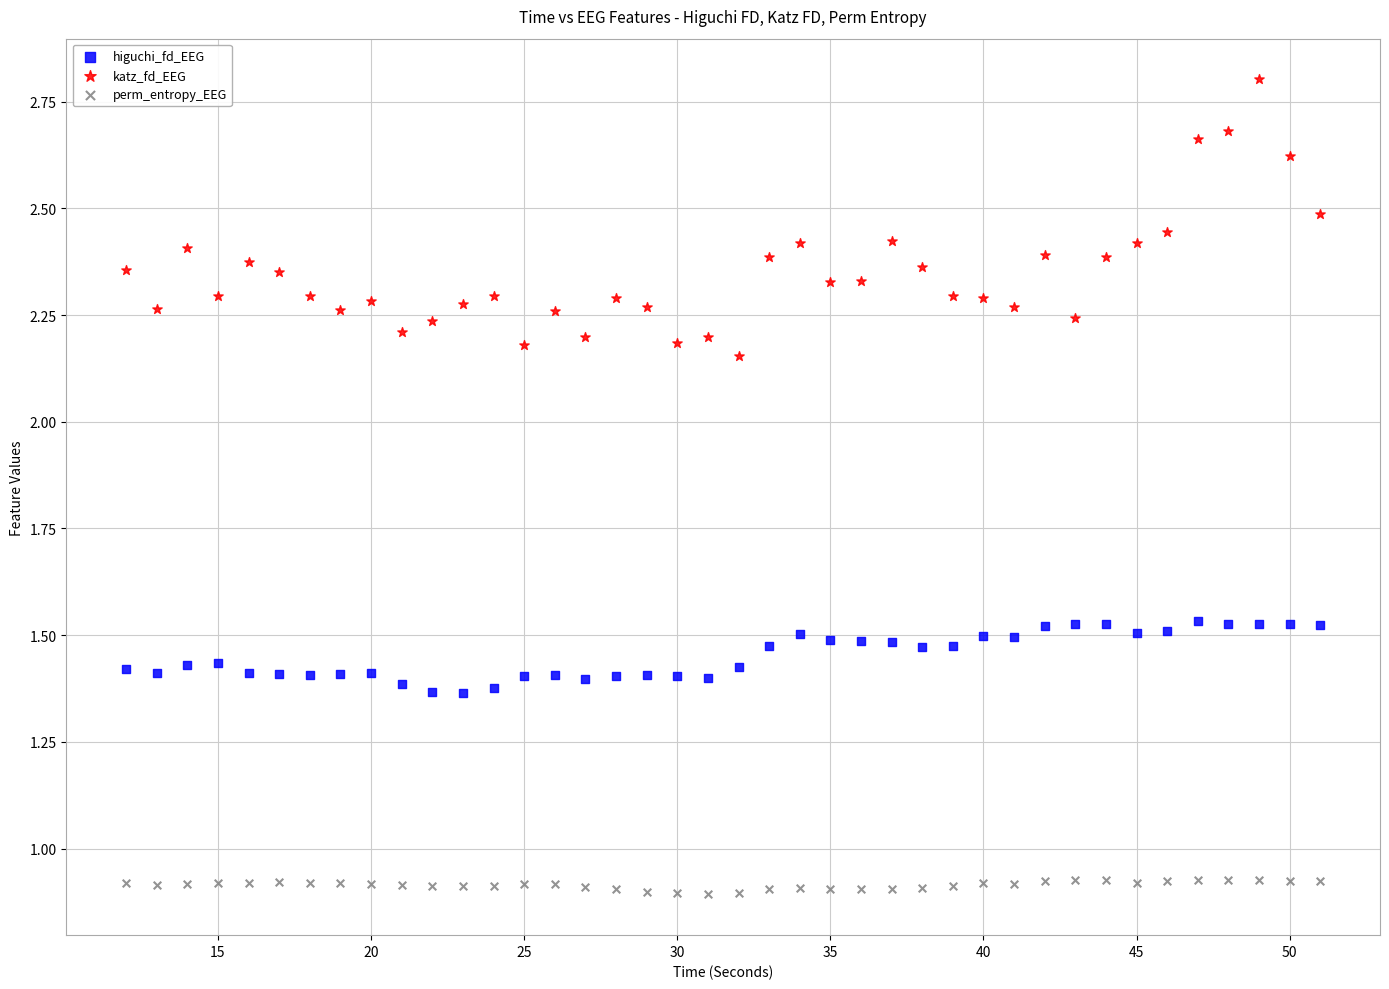

Which series has the widest spread of Y values?

katz_fd_EEG